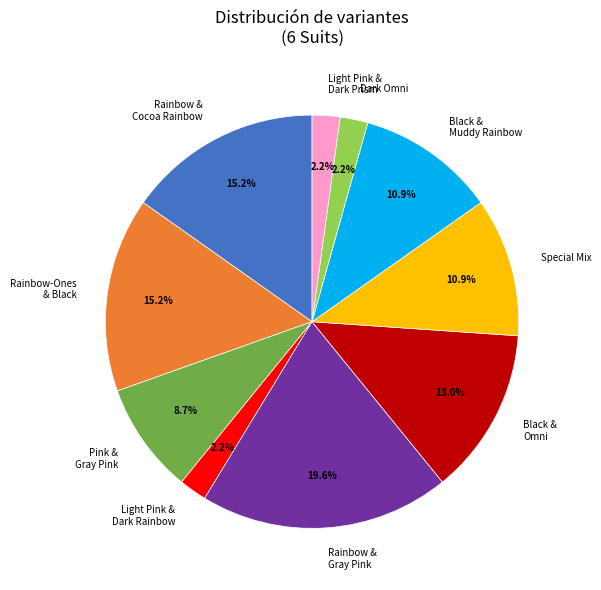

What is the largest slice in the pie chart?

Rainbow & Gray Pink